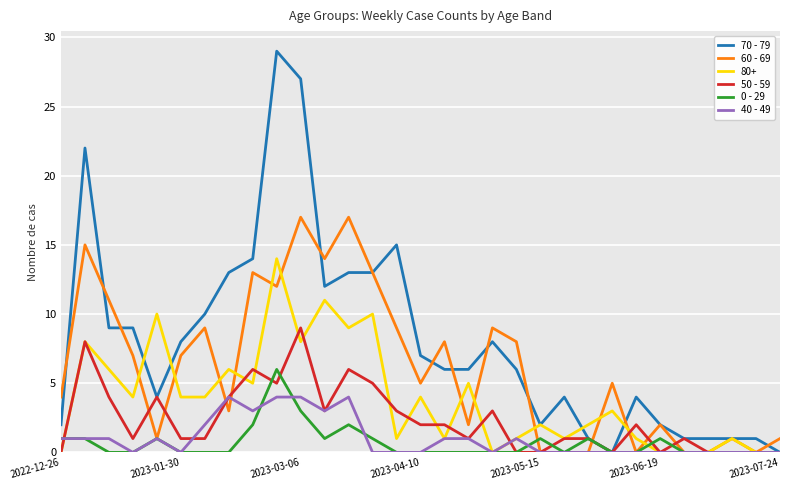

Rank the series by their maximum value, from lowest to highest.

40 - 49, 0 - 29, 50 - 59, 80+, 60 - 69, 70 - 79